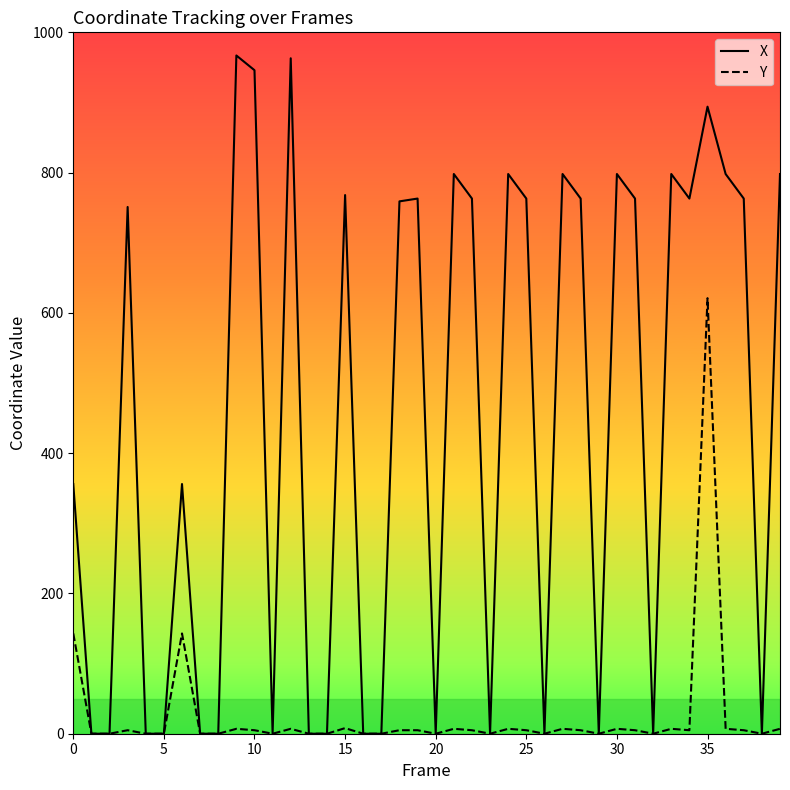

Which series has the largest range (max minus min)?

X